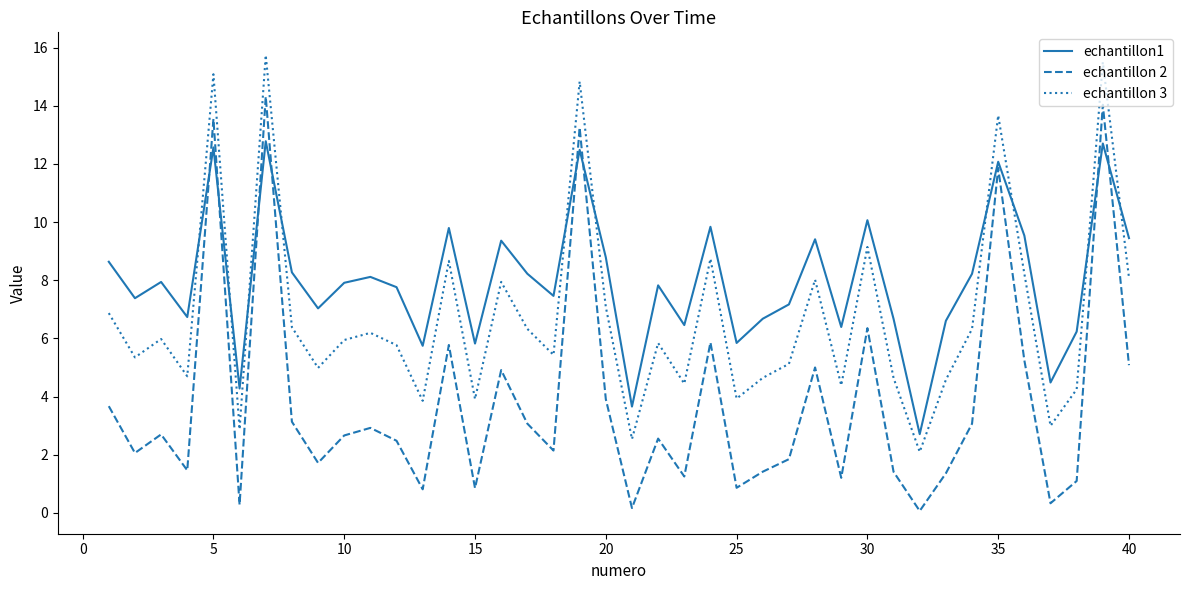

What are all the series names shown in the legend?

echantillon1, echantillon 2, echantillon 3